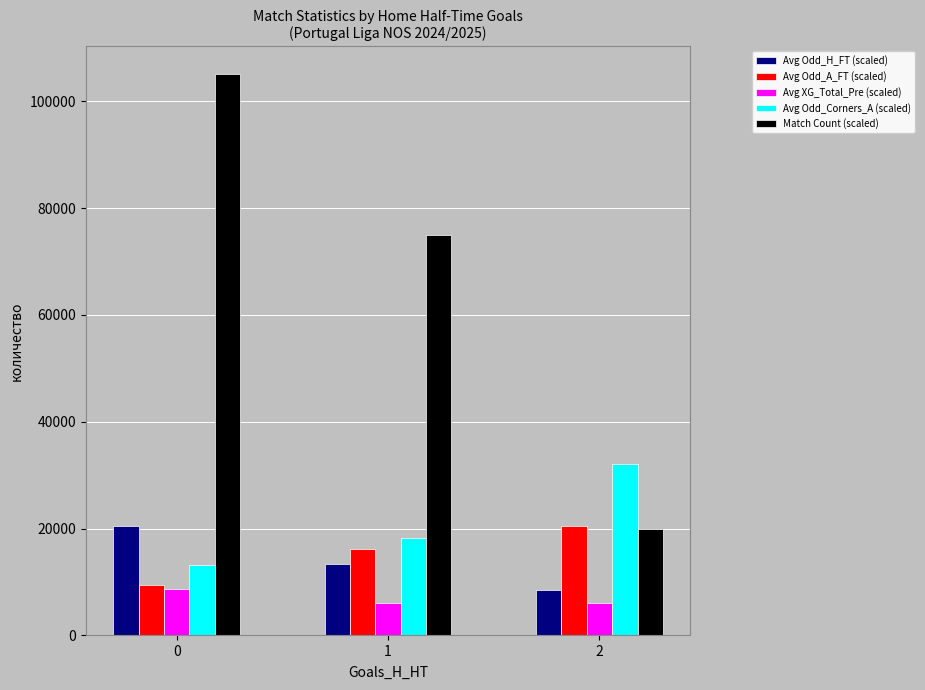

What is the approximate value of Match Count (scaled) at 1?

75000.0